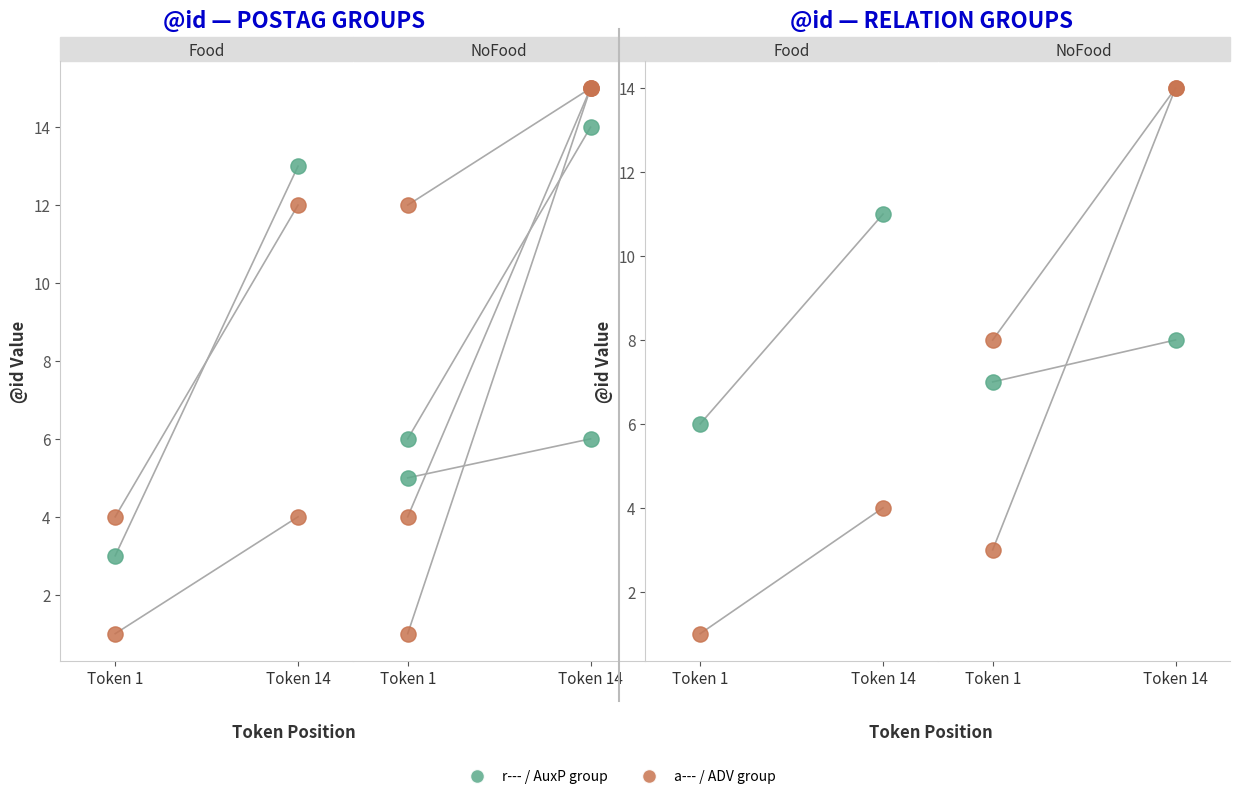

Which series has the largest Y range (max minus min)?

Orange (postag/a) (NoFood)